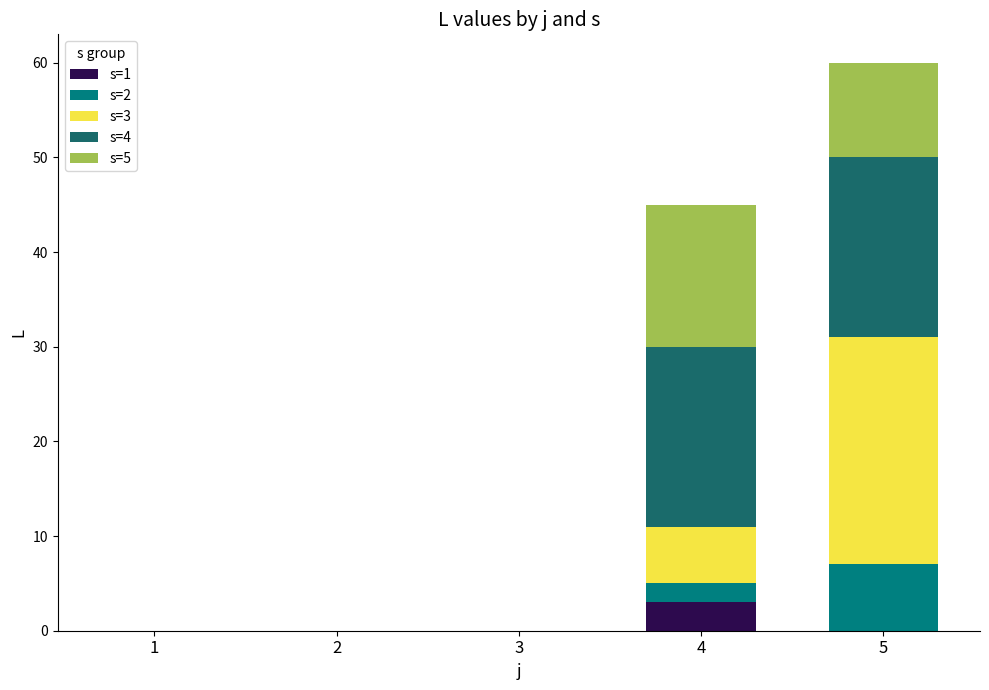

What are all the series names shown in the legend?

s=1, s=2, s=3, s=4, s=5